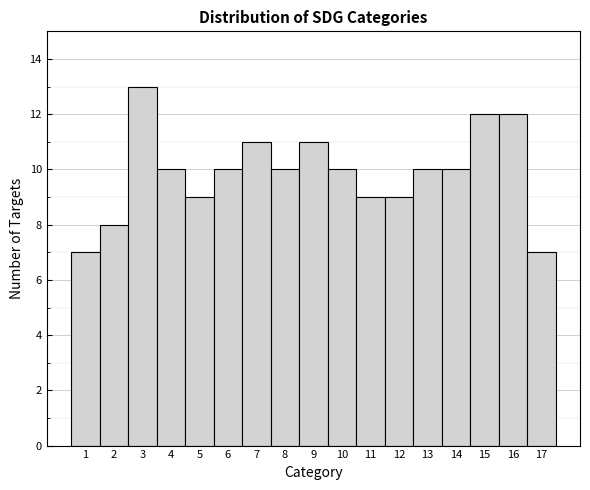

What is the height of the bar covering 11.5 to 12.5 on the x-axis? The values are not printed on the chart, so give them approximately, as read against the axis.

9